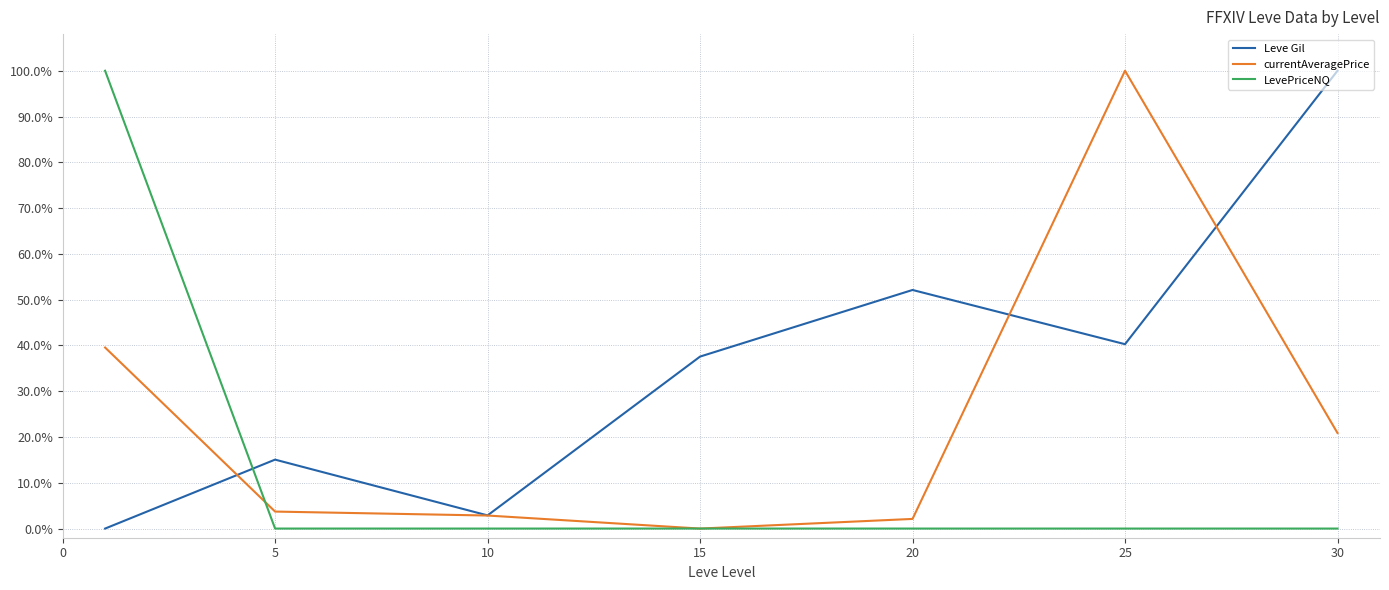

Does the chart have visible grid lines?

Yes